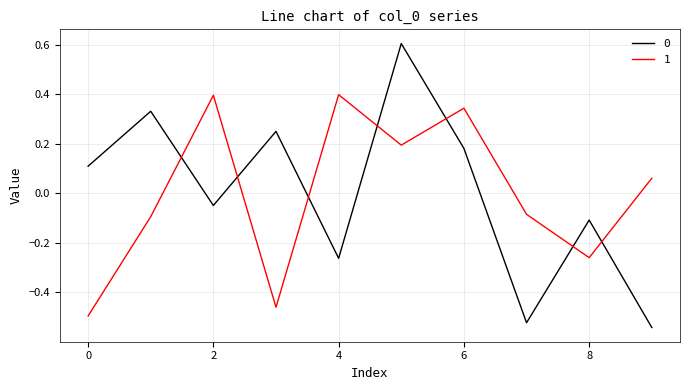

How many interior local valleys does the 0 series have?

3